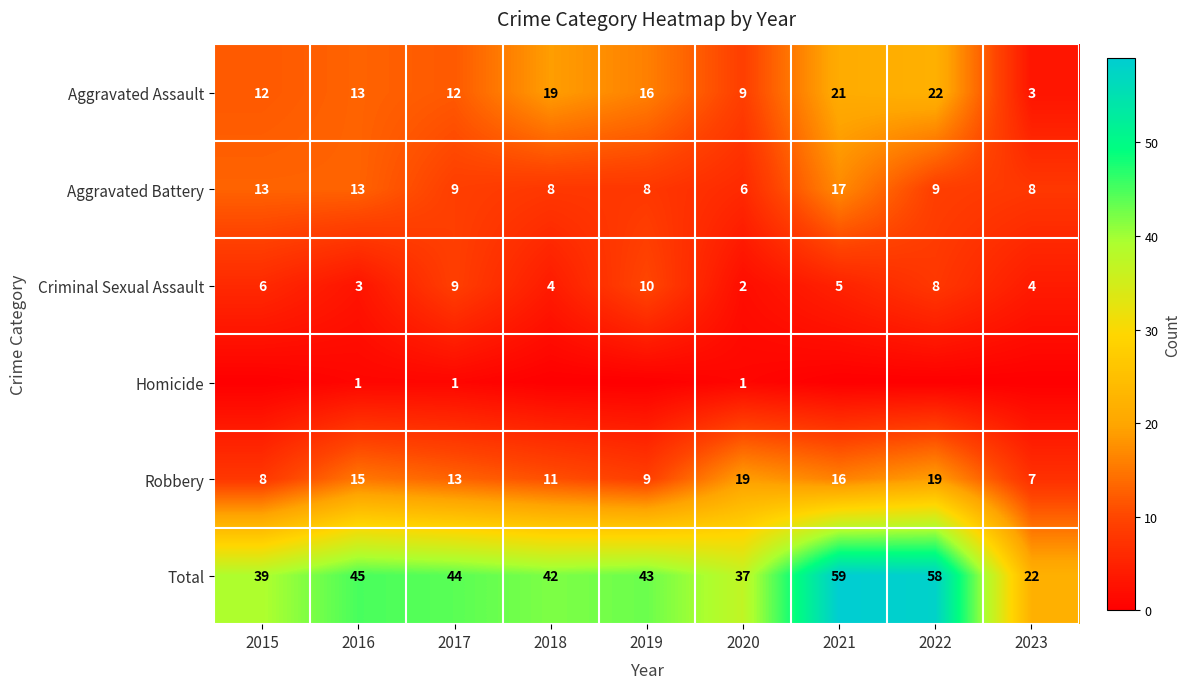

The value of Total at 2020 is 37. True or false?

True